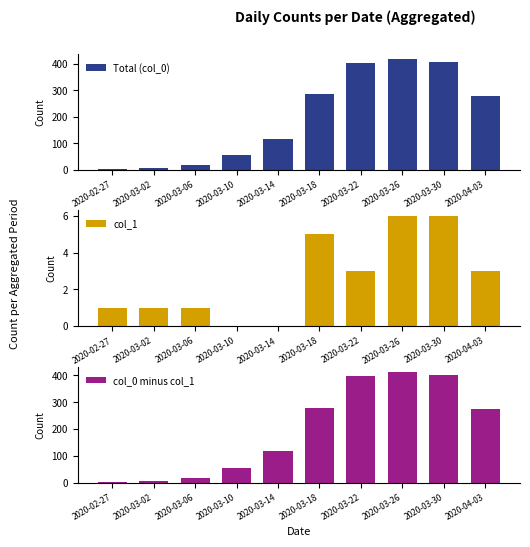

At how many categories does at least one series exceed 267?

5